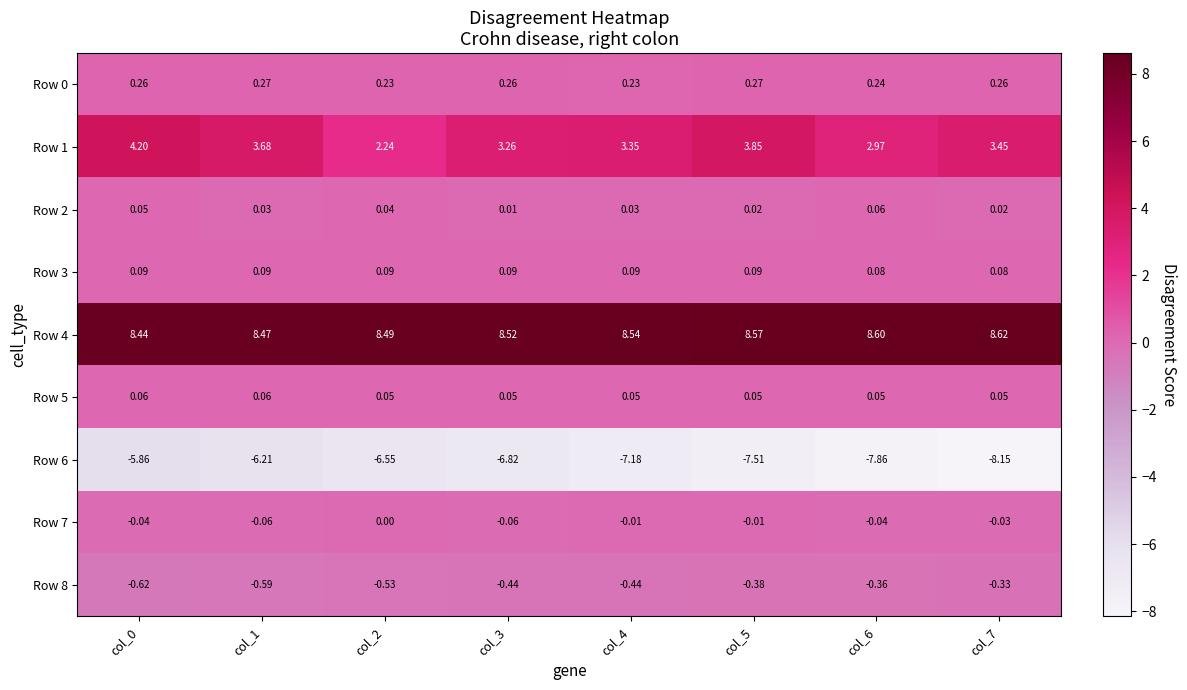

At how many categories does at least one series exceed 7?

8